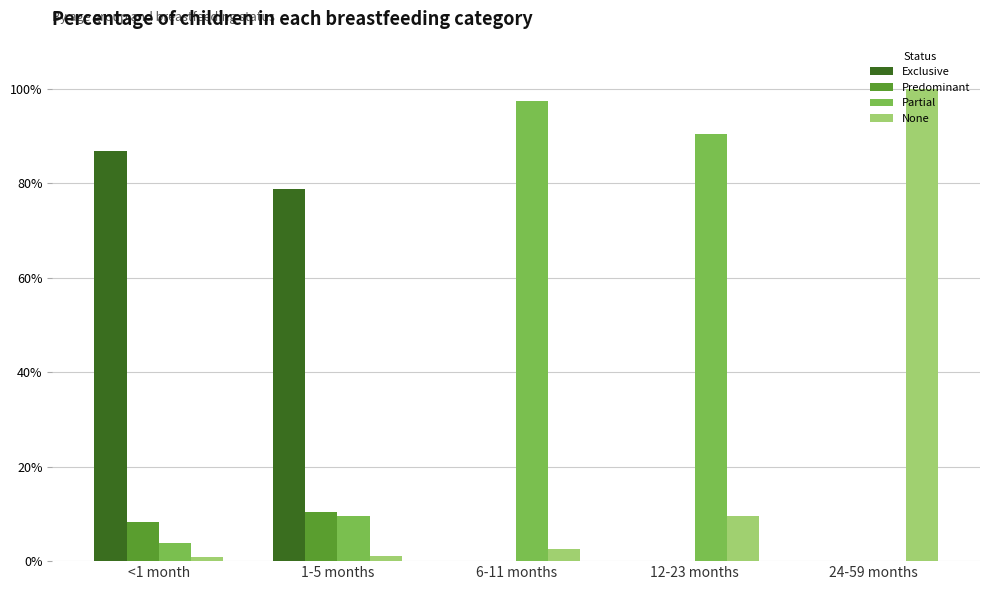

Count the Predominant values in the range 0 to 1.

5